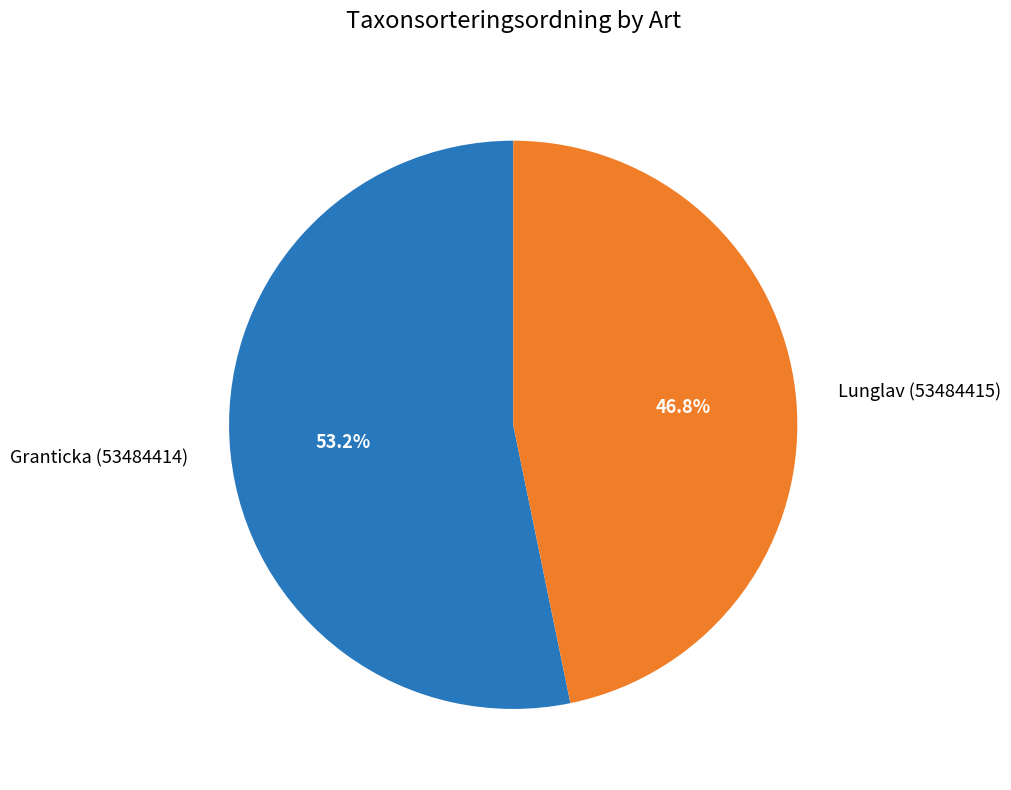

Combined, what portion of the pie is Granticka (53484414) and Lunglav (53484415)?

100.0%